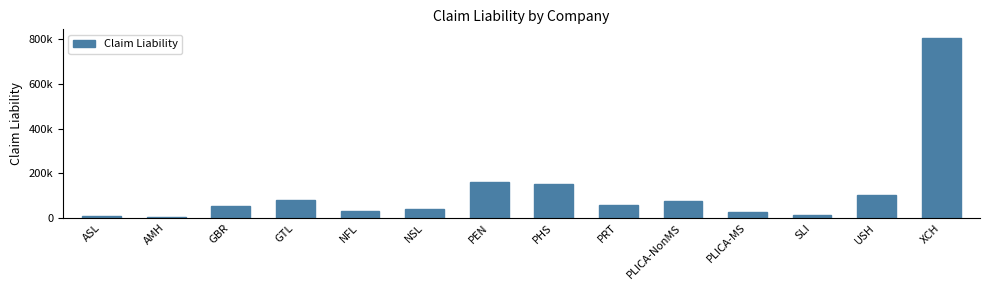

Are the bars horizontal?

No